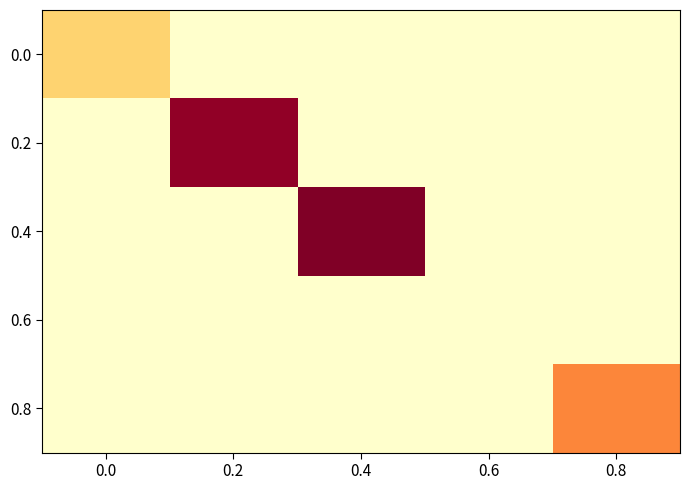

Which series has the largest range (max minus min)?

0.4